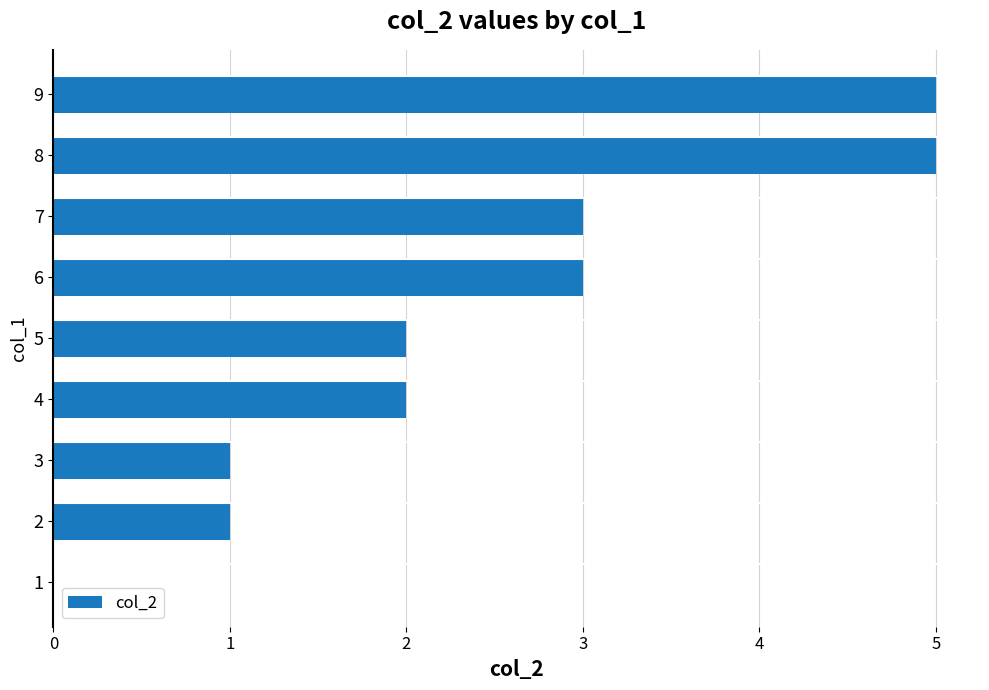

Does the chart contain stacked bars?

No